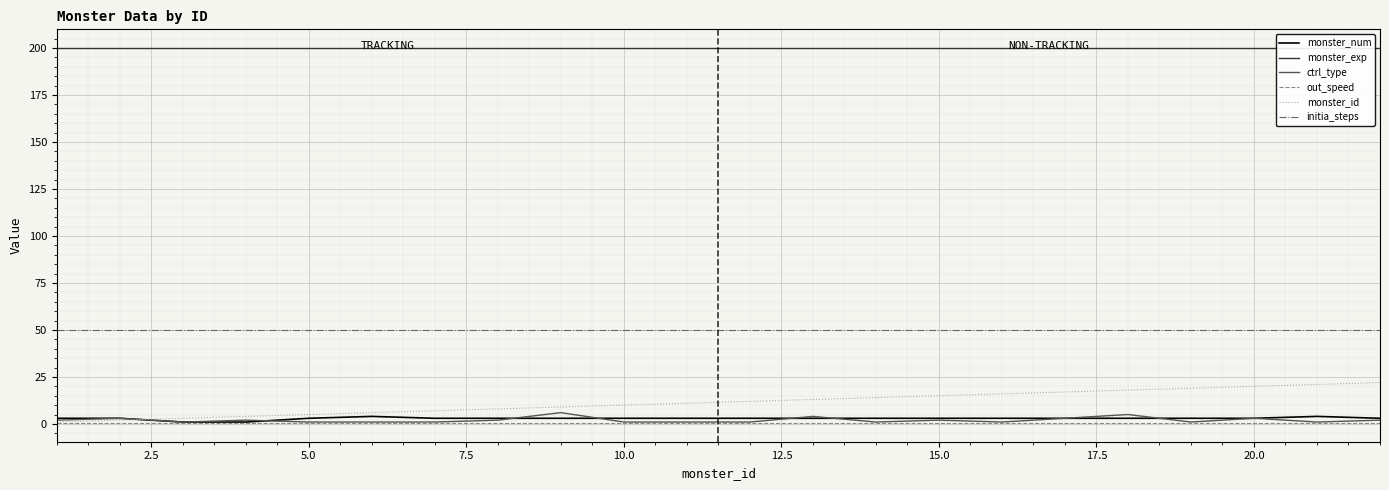

At how many categories does at least one series exceed 165?

22